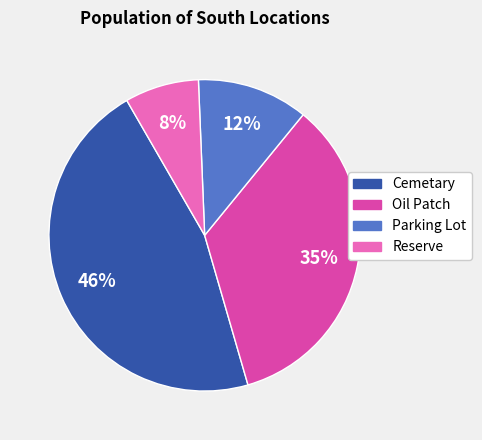

What is the smallest slice in the pie chart?

Reserve